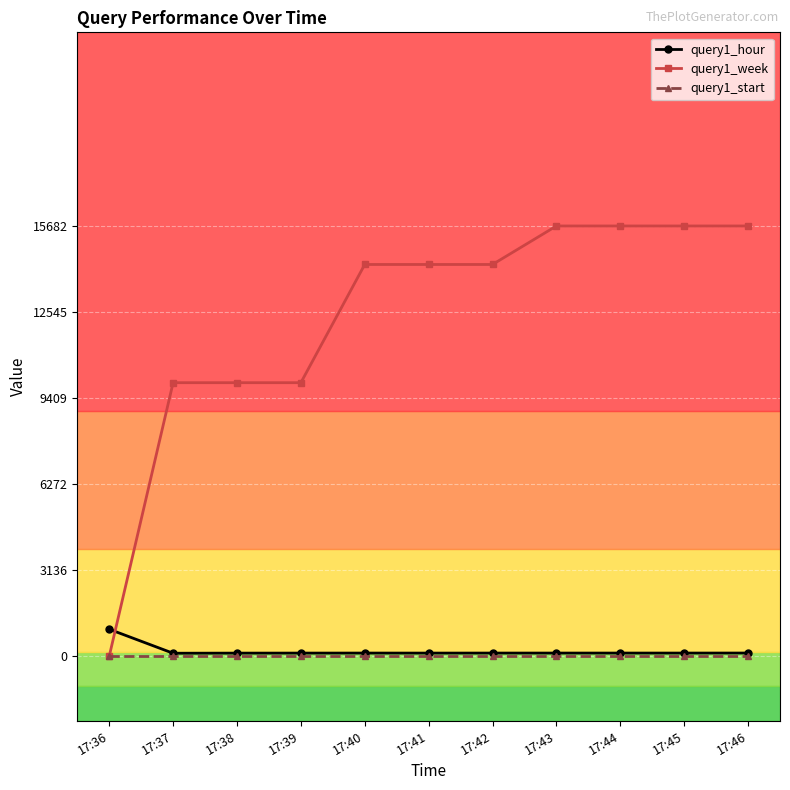

The value of query1_week at 17:42 is 20632. True or false?

False